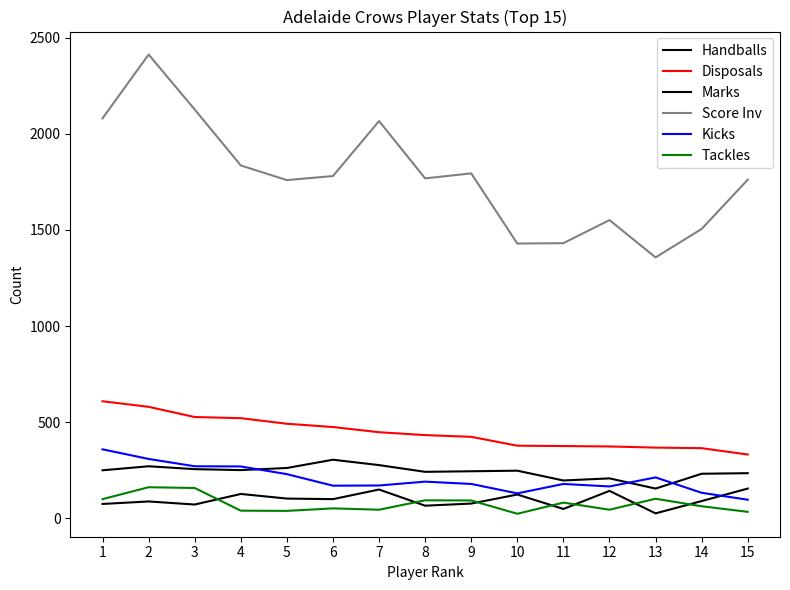

Does the chart have visible grid lines?

No